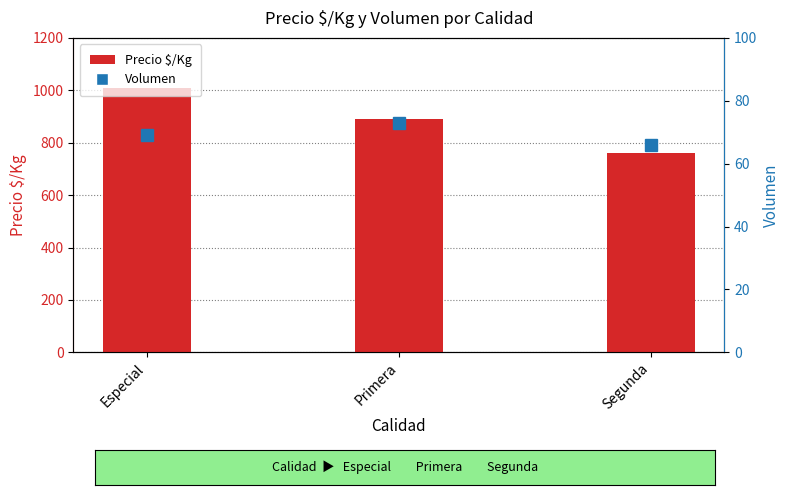

What is the value of the Precio $/Kg bar at the 2nd from the left?

892